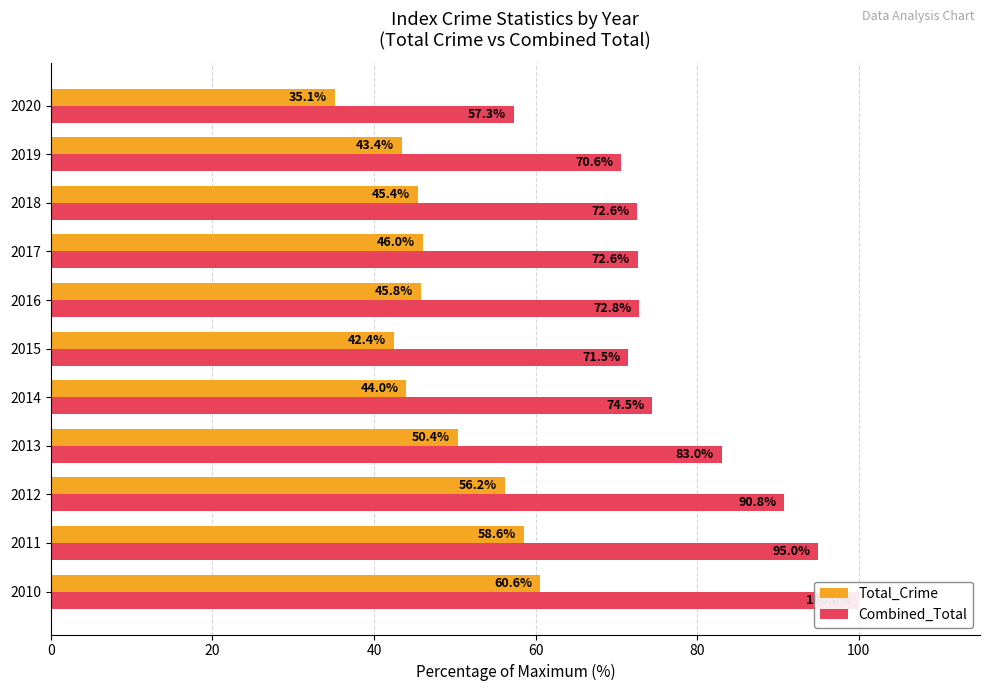

List the series in order of their peak value, lowest first.

Total_Crime, Combined_Total